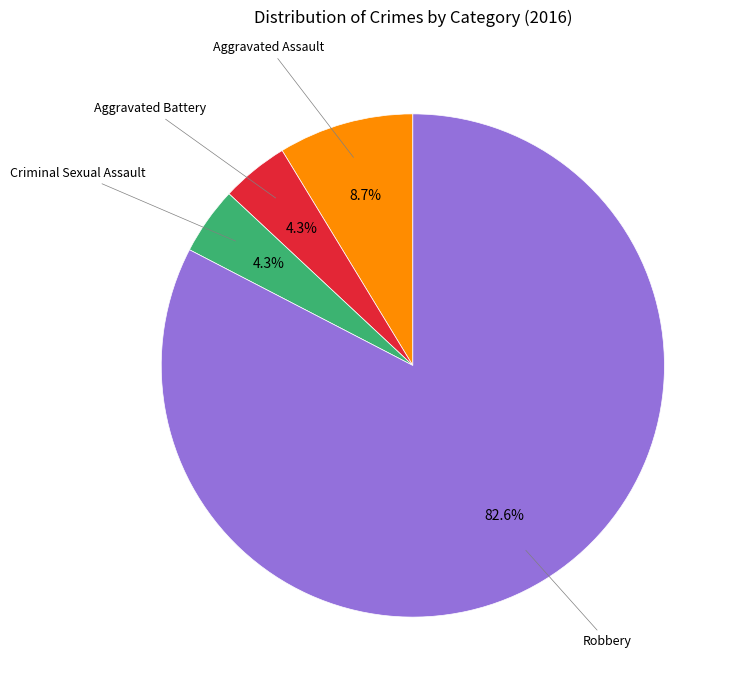

Is there any slice that represents more than half of the pie?

Yes